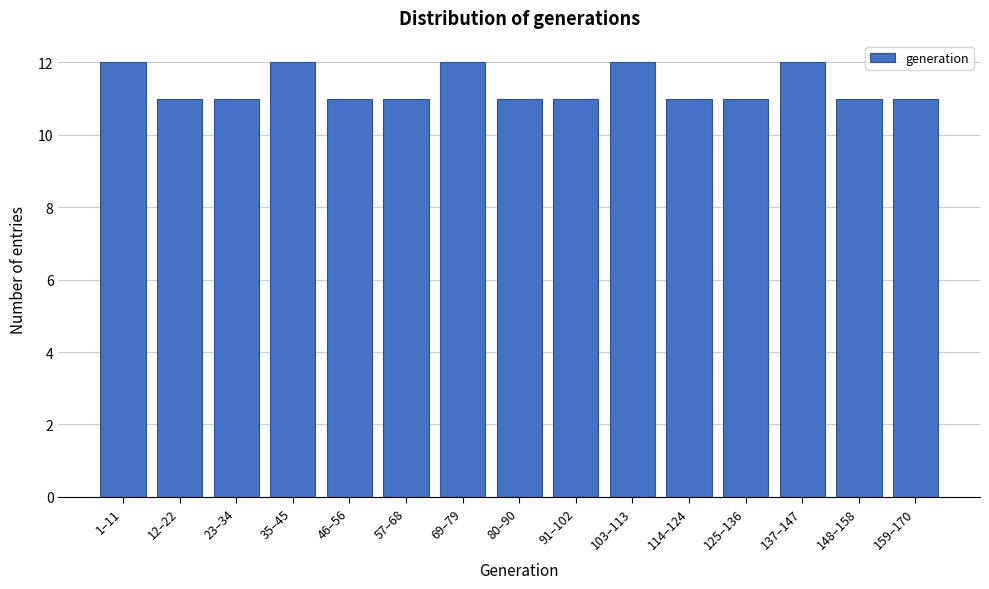

Reading left to right, list all the values displayed in this chart.

12	11	11	12	11	11	12	11	11	12	11	11	12	11	11